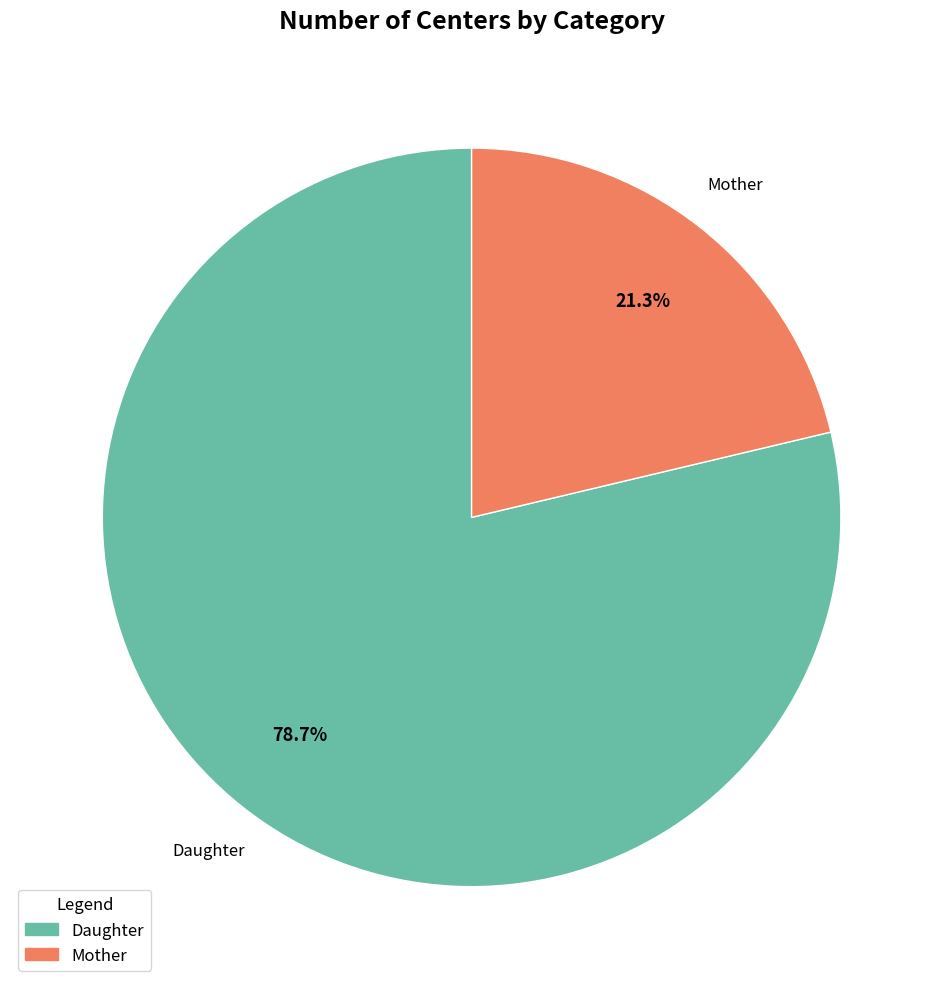

Rank the categories by value from lowest to highest.

Mother, Daughter